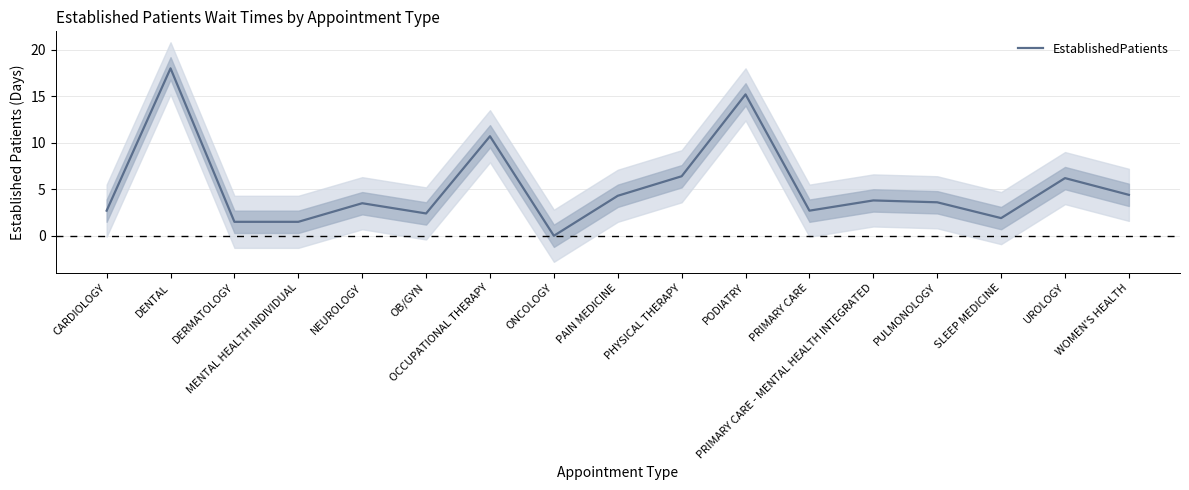

Where is the first local minimum?

OB/GYN